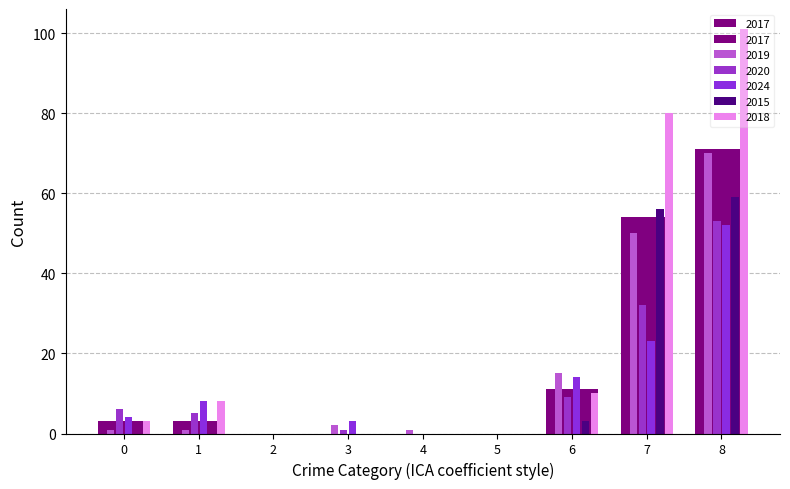

How many positive values does the 2019 series have?

7